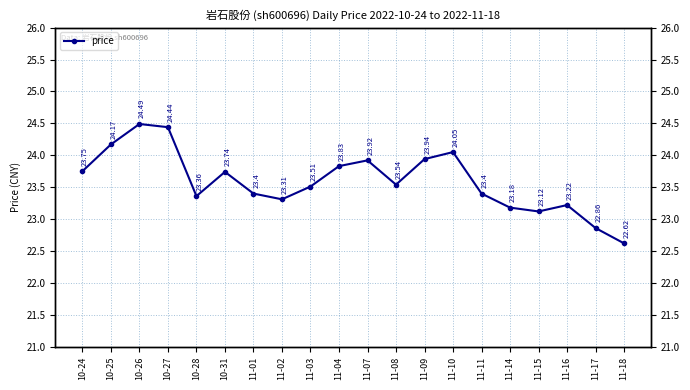

Which category has the lowest value across all series?

11-18